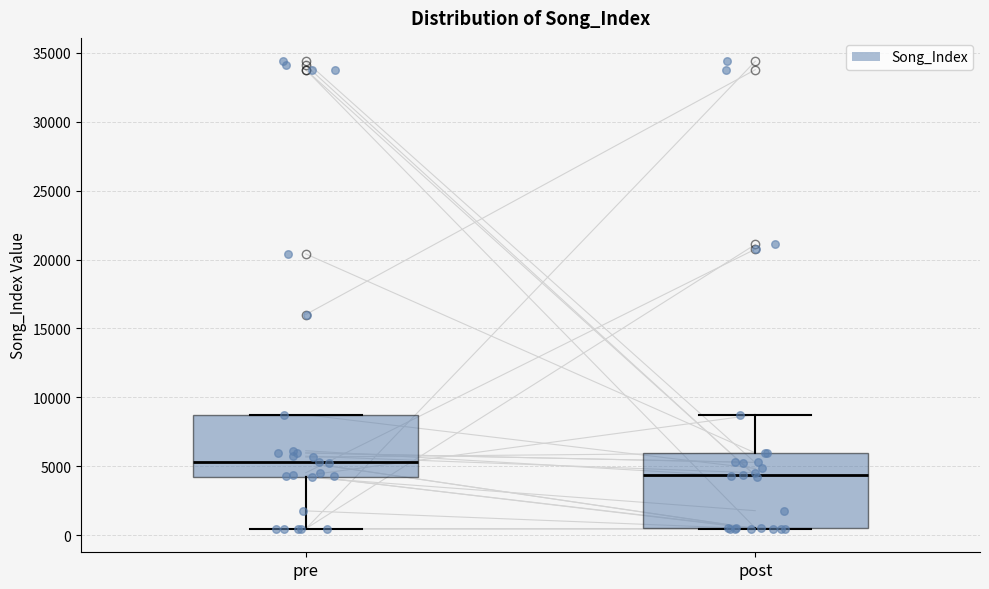

Which box has the lowest median line?

post